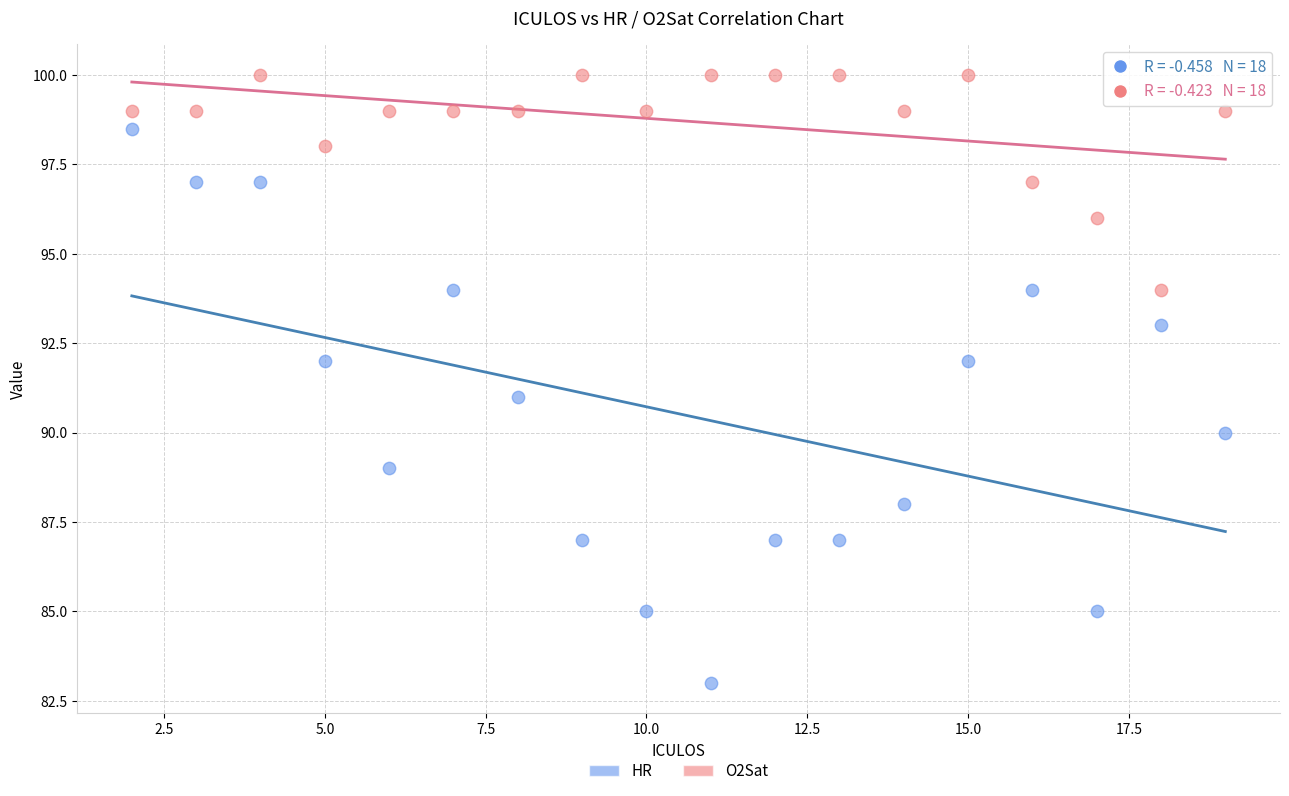

Which series has the largest Y range (max minus min)?

HR